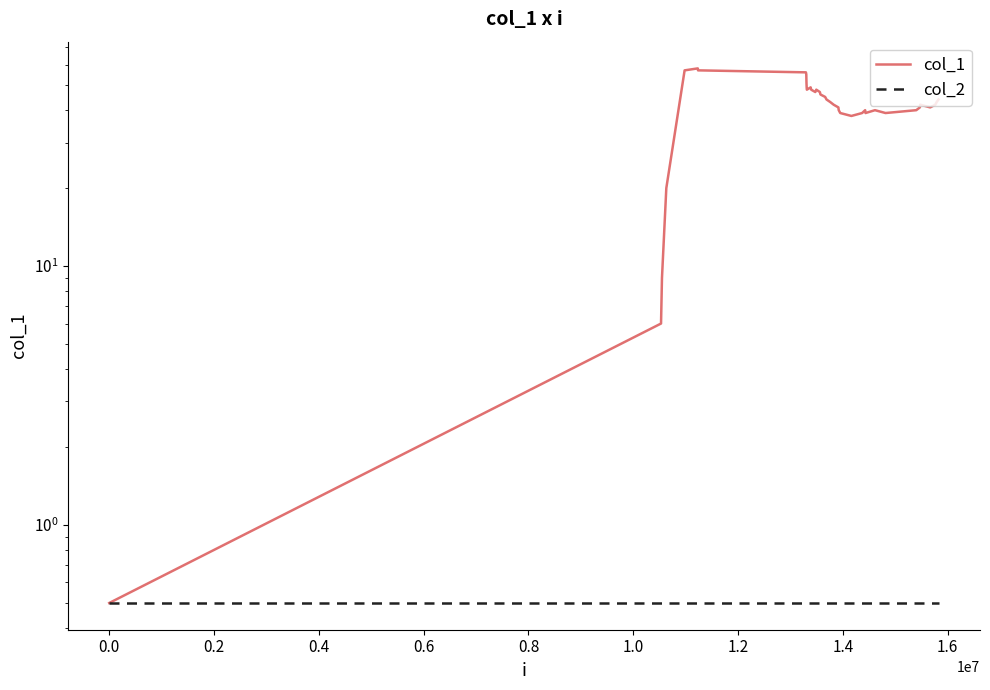

True or false: col_1 and col_2 intersect in this chart.

False